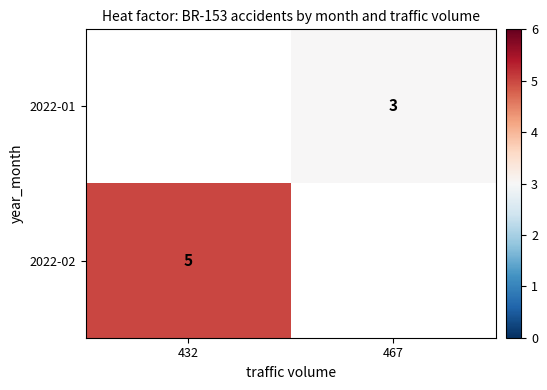

True or false: 2022-02 has a value of 5 at 432.

True